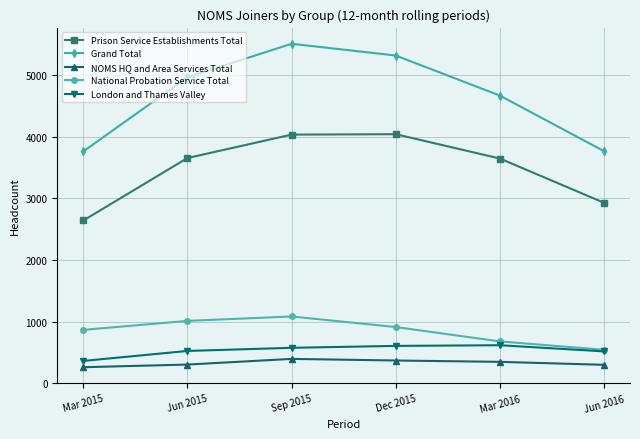

True or false: Grand Total has more than 0 points higher than both neighbors.

True